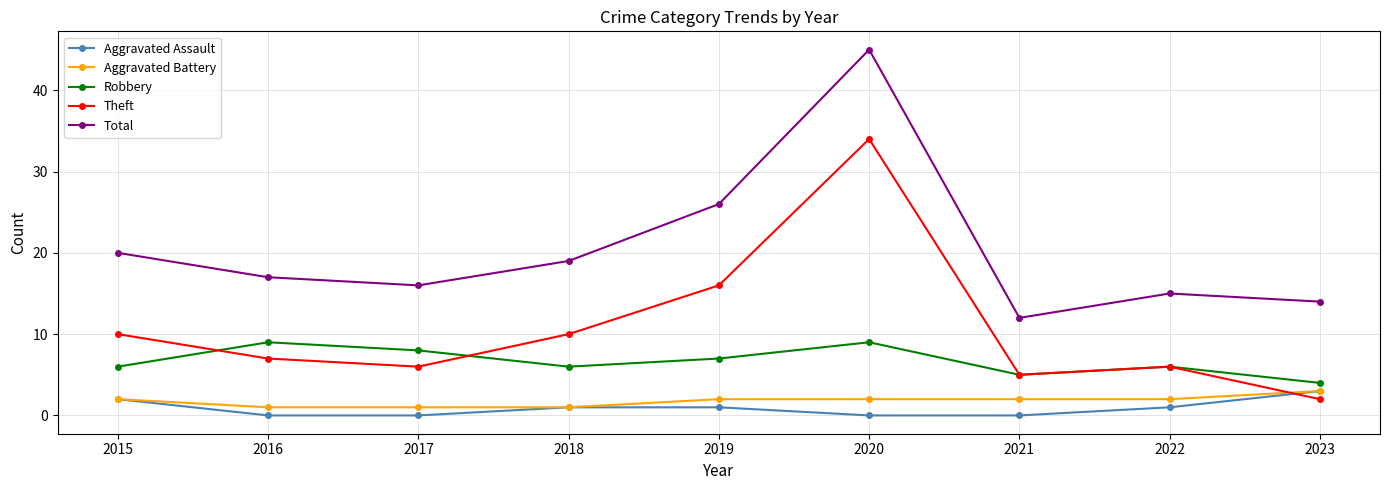

What is the average value of the Robbery series?

7